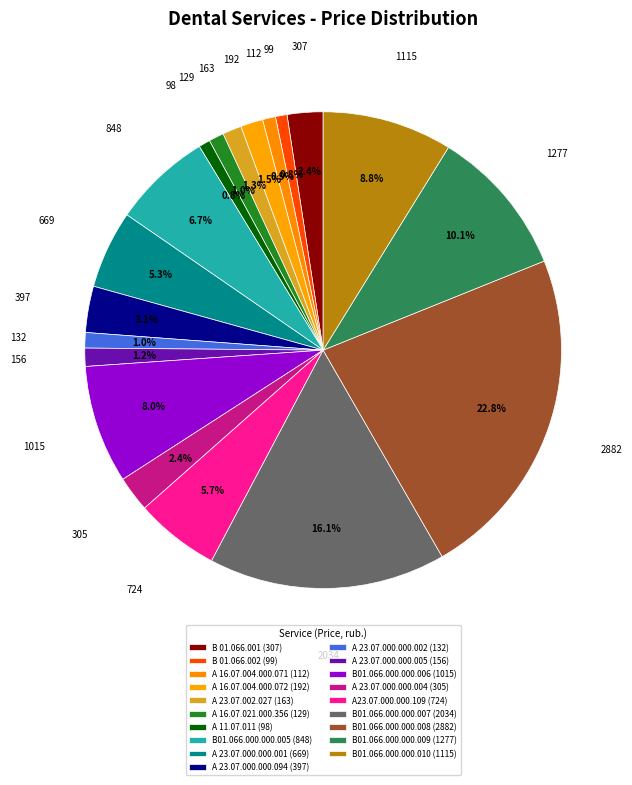

True or false: А 16.07.021.000.356 (129) accounts for 1% of the total.

True